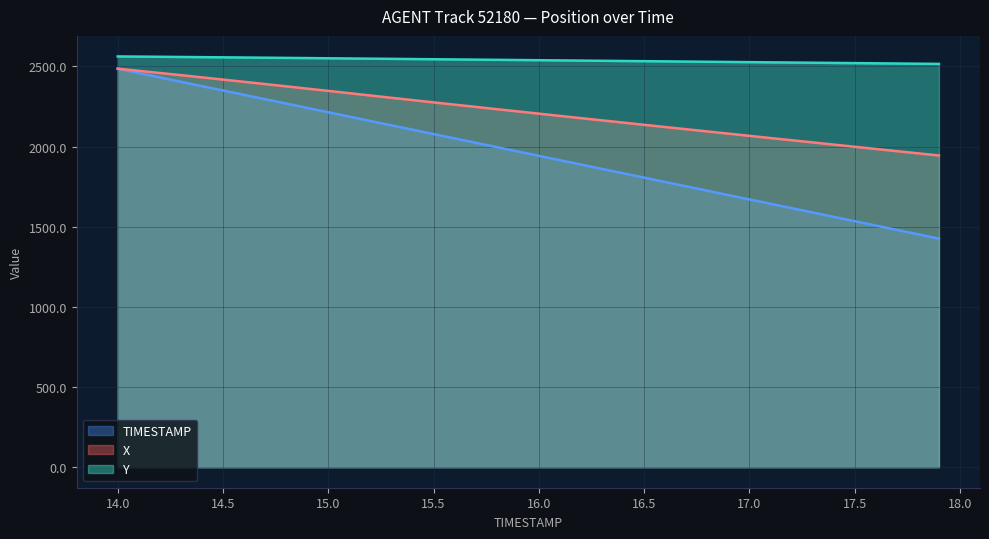

True or false: Y and X cross at least once.

False